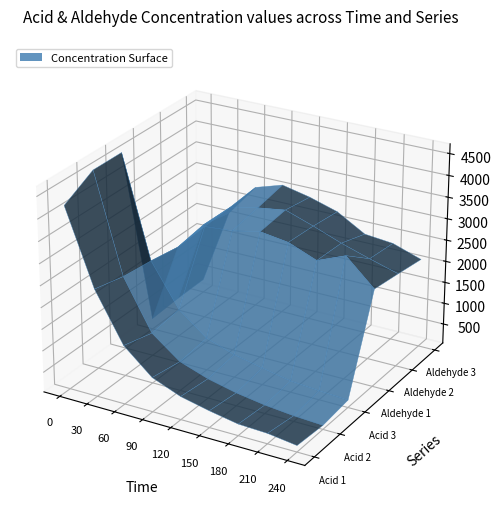

Reading right to left, list all the values displayed in this chart.

Acid 1: 240=189.8	210=280.0	180=307.2	150=428.4	120=575.8	90=836.0	60=1401.3	30=2524.5	0=4242.3
Acid 2: 240=134.4	210=171.0	180=237.7	150=341.0	120=492.2	90=717.6	60=1215.4	30=2363.9	0=4628.2
Acid 3: 240=215.2	210=252.7	180=305.3	150=433.1	120=573.9	90=793.7	60=1302.7	30=2286.9	0=4628.2
Aldehyde 1: 240=2310.7	210=2913.3	180=2646.5	150=2906.6	120=2999.7	90=2866.7	60=2815.2	30=2176.8	0=292.5
Aldehyde 2: 240=2215.9	210=2406.3	180=2613.2	150=2858.4	120=3082.9	90=2986.4	60=2855.1	30=2289.1	0=338.2
Aldehyde 3: 240=2112.8	210=2334.8	180=2400.4	150=2778.6	120=2974.8	90=3116.1	60=2915.0	30=2146.1	0=351.5